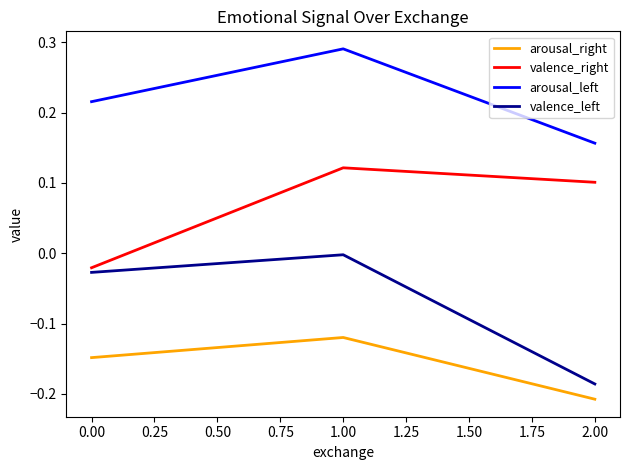

What position from the left is 2.00?

3